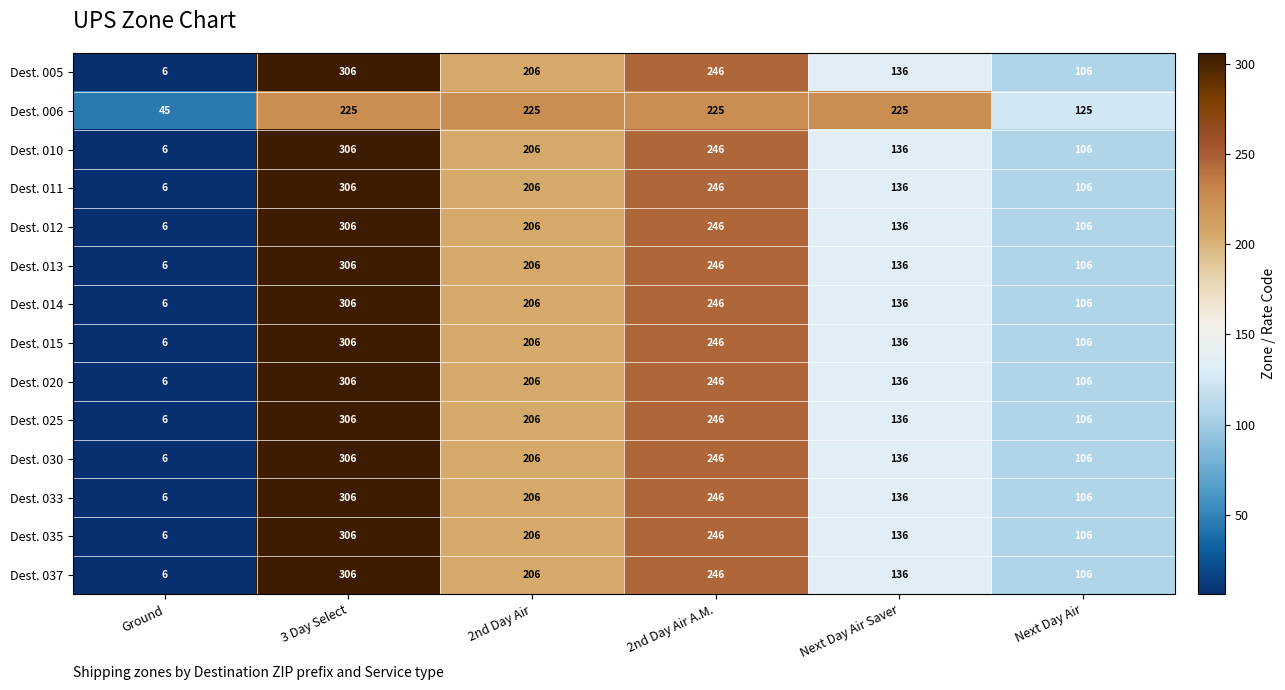

What is the spread (max minus min) of values at 2nd Day Air A.M.?

21